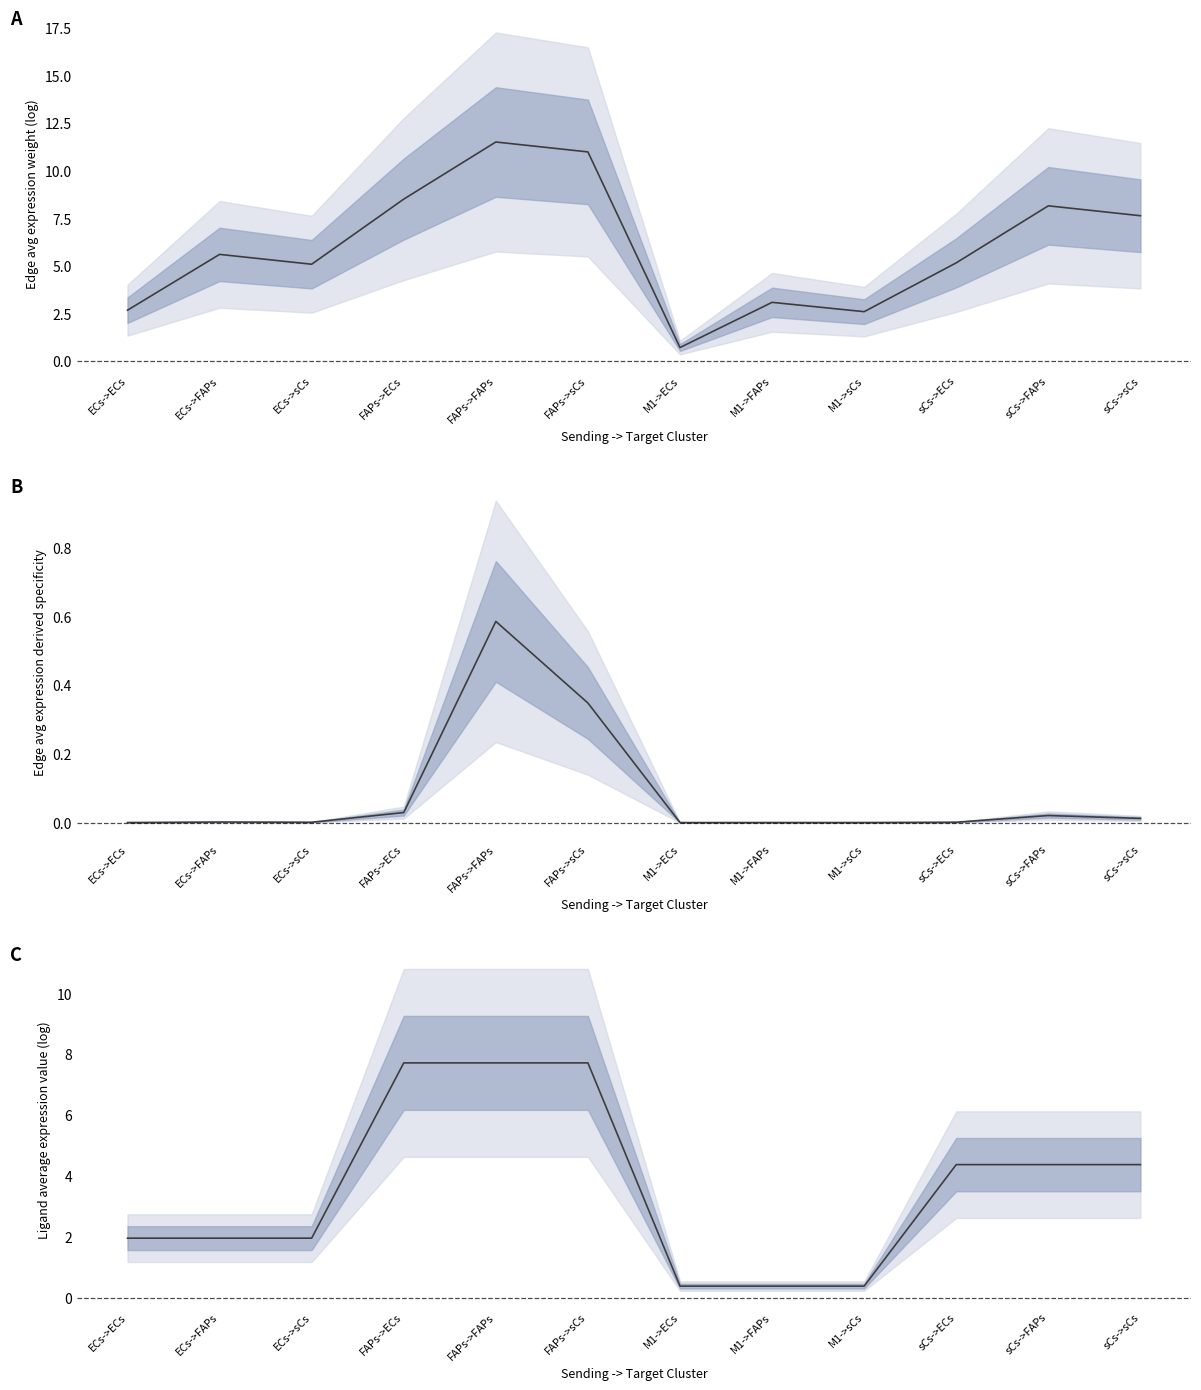

Where is Edge avg expression weight (log) nearest to the value 6?

ECs->FAPs